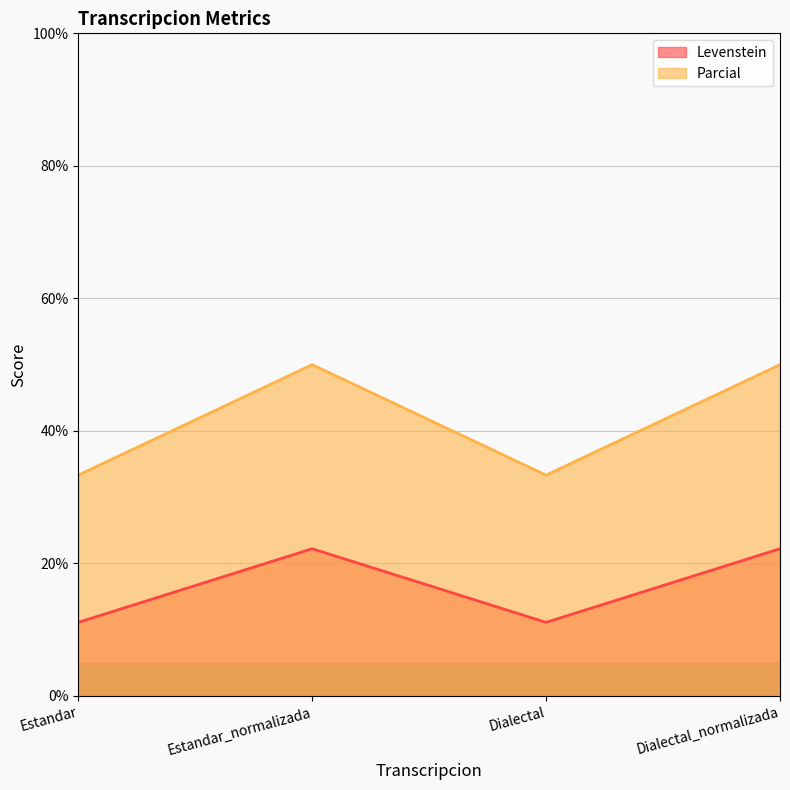

How many values in the Levenstein series are below 22?

2